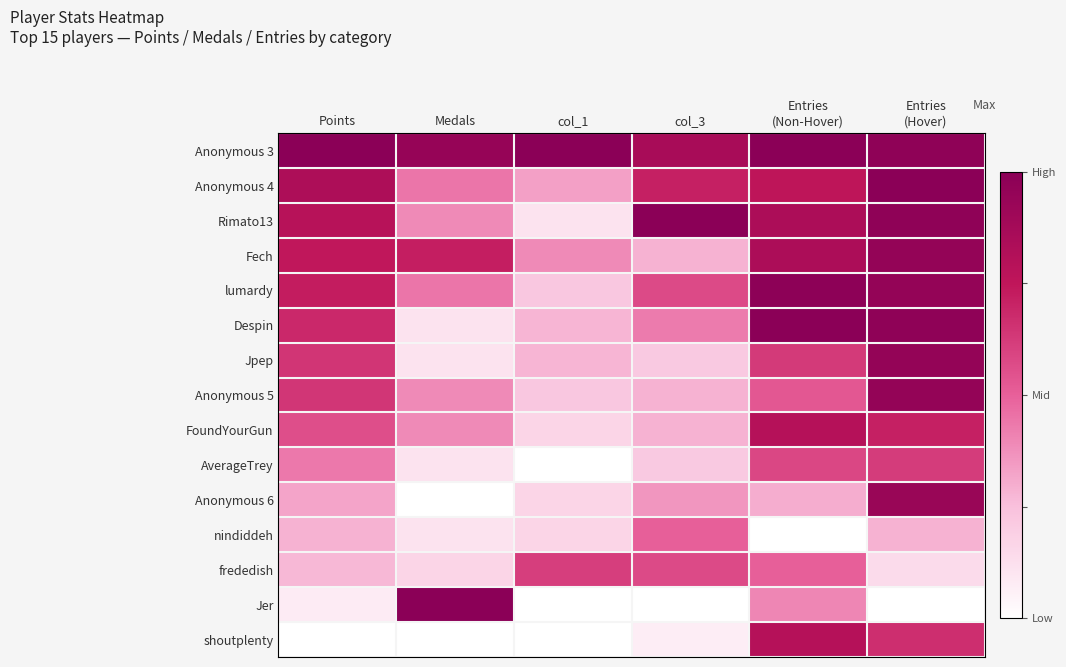

Reading right to left, list all the values displayed in this chart.

Anonymous 3: Entries
(Hover)=1.0	Entries
(Non-Hover)=1.0	col_3=0.9	col_1=1.0	Medals=0.9	Points=1.0
Anonymous 4: Entries
(Hover)=1.0	Entries
(Non-Hover)=0.8	col_3=0.7	col_1=0.3	Medals=0.4	Points=0.8
Rimato13: Entries
(Hover)=1.0	Entries
(Non-Hover)=0.8	col_3=1.0	col_1=0.1	Medals=0.4	Points=0.8
Fech: Entries
(Hover)=1.0	Entries
(Non-Hover)=0.8	col_3=0.3	col_1=0.4	Medals=0.7	Points=0.7
lumardy: Entries
(Hover)=1.0	Entries
(Non-Hover)=1.0	col_3=0.6	col_1=0.2	Medals=0.4	Points=0.7
Despin: Entries
(Hover)=1.0	Entries
(Non-Hover)=1.0	col_3=0.4	col_1=0.3	Medals=0.1	Points=0.7
Jpep: Entries
(Hover)=1.0	Entries
(Non-Hover)=0.6	col_3=0.2	col_1=0.3	Medals=0.1	Points=0.6
Anonymous 5: Entries
(Hover)=1.0	Entries
(Non-Hover)=0.5	col_3=0.3	col_1=0.2	Medals=0.4	Points=0.6
FoundYourGun: Entries
(Hover)=0.7	Entries
(Non-Hover)=0.8	col_3=0.3	col_1=0.2	Medals=0.4	Points=0.6
AverageTrey: Entries
(Hover)=0.6	Entries
(Non-Hover)=0.6	col_3=0.2	col_1=0.0	Medals=0.1	Points=0.4
Anonymous 6: Entries
(Hover)=0.9	Entries
(Non-Hover)=0.3	col_3=0.4	col_1=0.2	Medals=0.0	Points=0.3
nindiddeh: Entries
(Hover)=0.3	Entries
(Non-Hover)=0.0	col_3=0.5	col_1=0.2	Medals=0.1	Points=0.3
frededish: Entries
(Hover)=0.1	Entries
(Non-Hover)=0.5	col_3=0.6	col_1=0.6	Medals=0.2	Points=0.3
Jer: Entries
(Hover)=0.0	Entries
(Non-Hover)=0.4	col_3=0.0	col_1=0.0	Medals=1.0	Points=0.1
shoutplenty: Entries
(Hover)=0.7	Entries
(Non-Hover)=0.8	col_3=0.1	col_1=0.0	Medals=0.0	Points=0.0